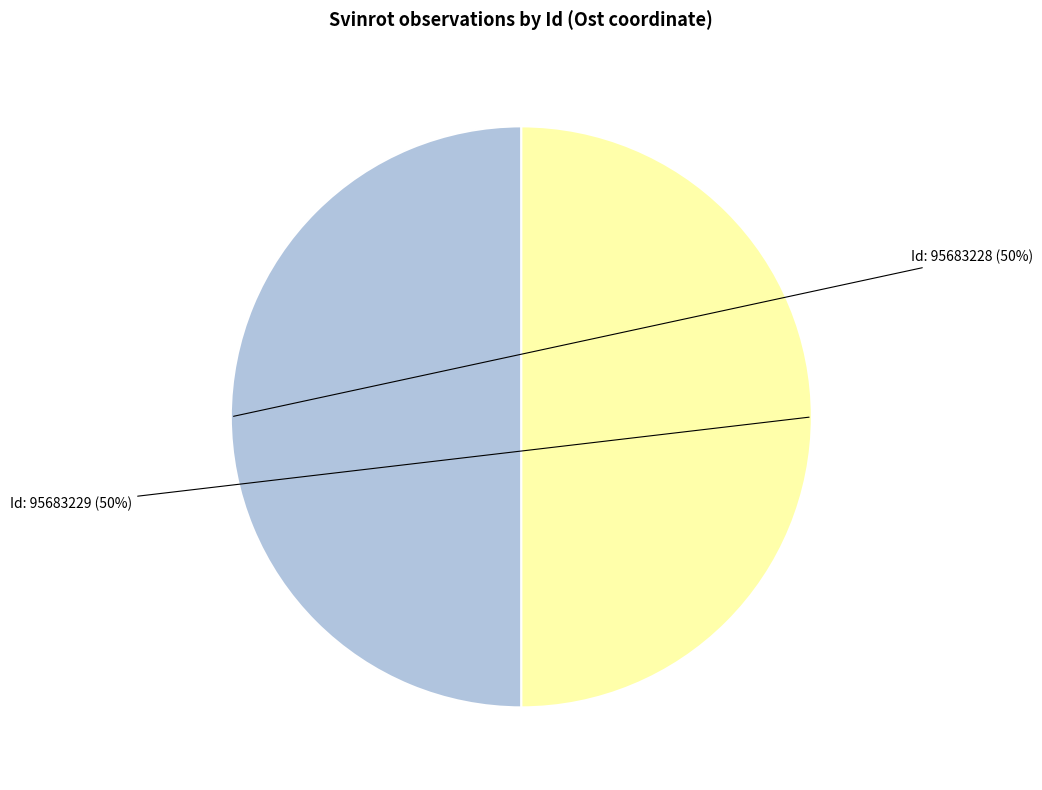

Which category has the biggest portion of the pie?

95683228